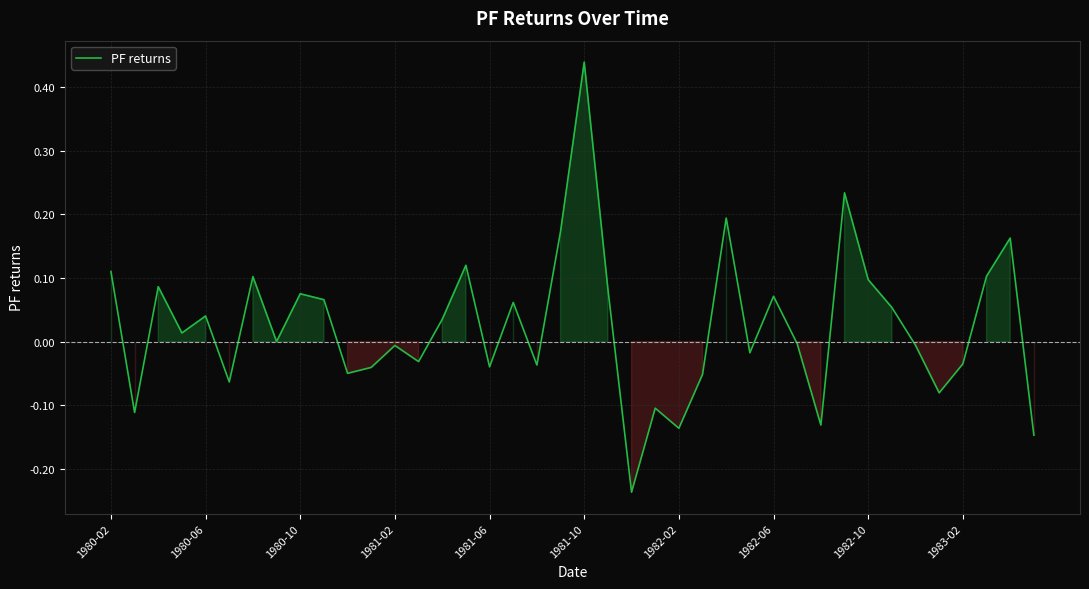

Does the chart display data point markers on the line(s)?

No